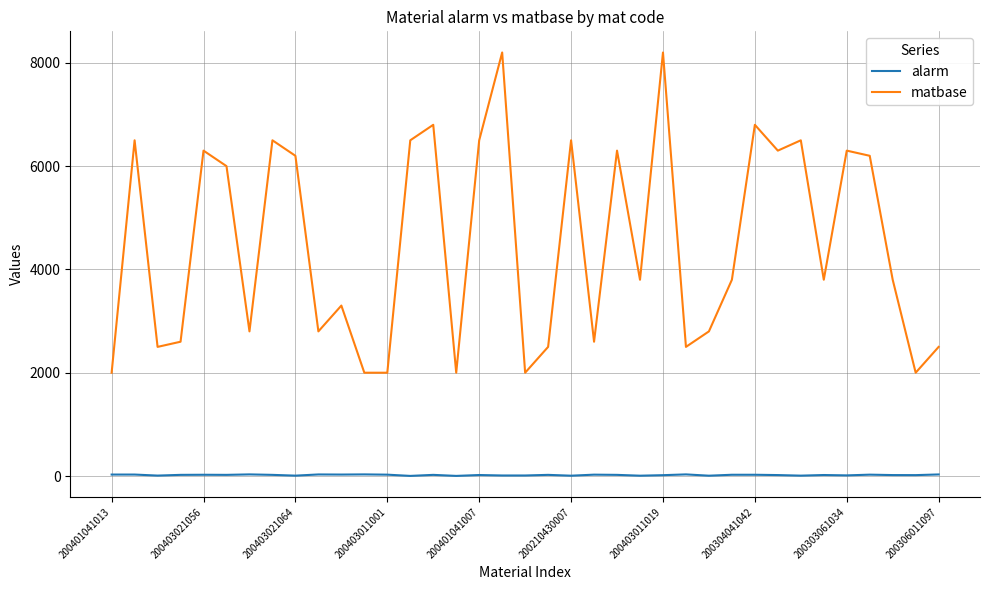

What is the greatest value displayed?

8200